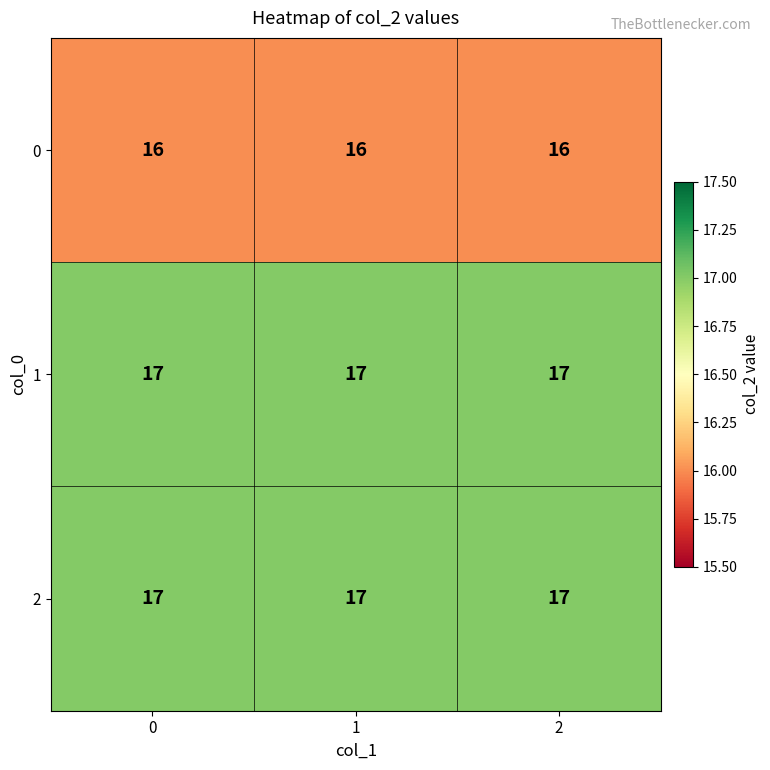

Is the value of 2 at 0 greater than the value of 0 at 1?

Yes